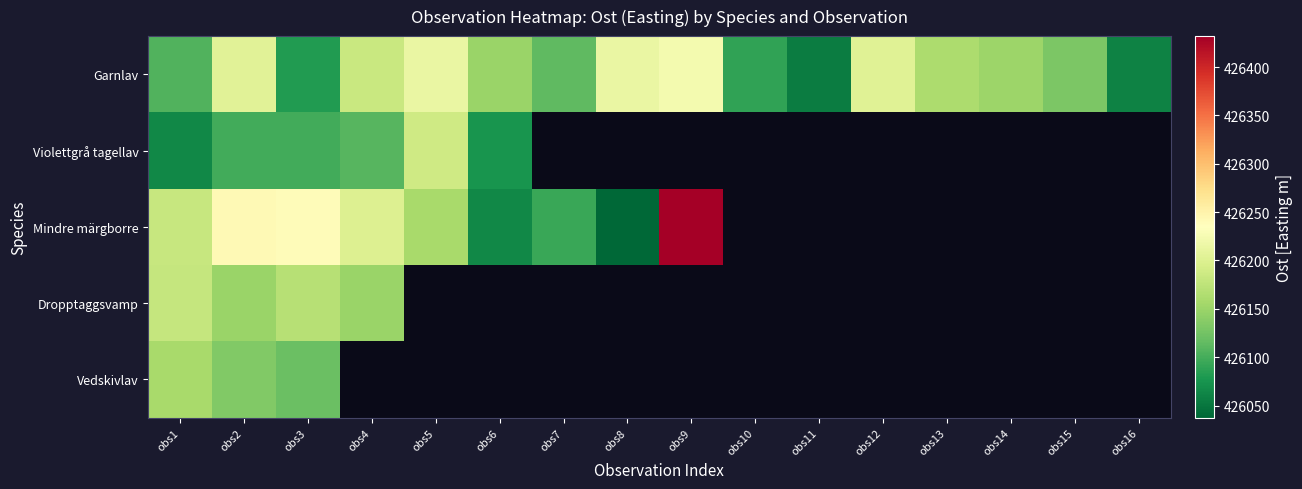

The Vedskivlav series shows 426158.2 at obs1. True or false?

True